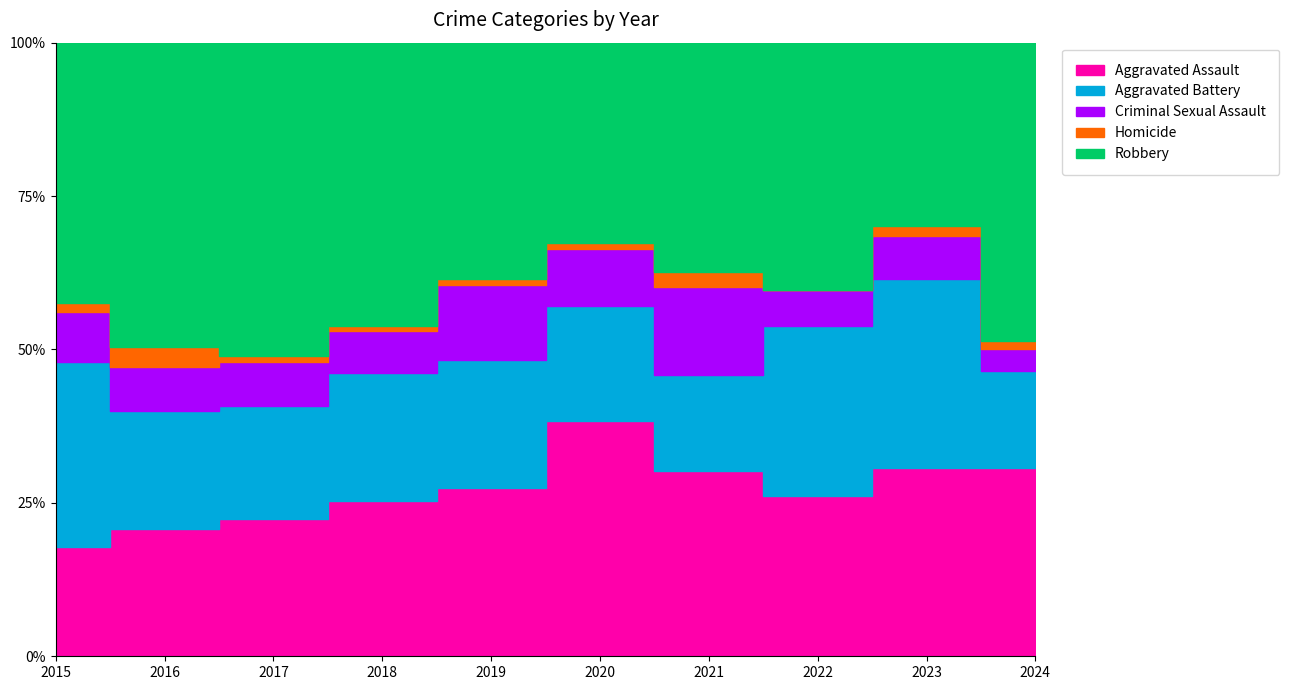

Read the Aggravated Battery value at 2024, to the nearest 10.

20